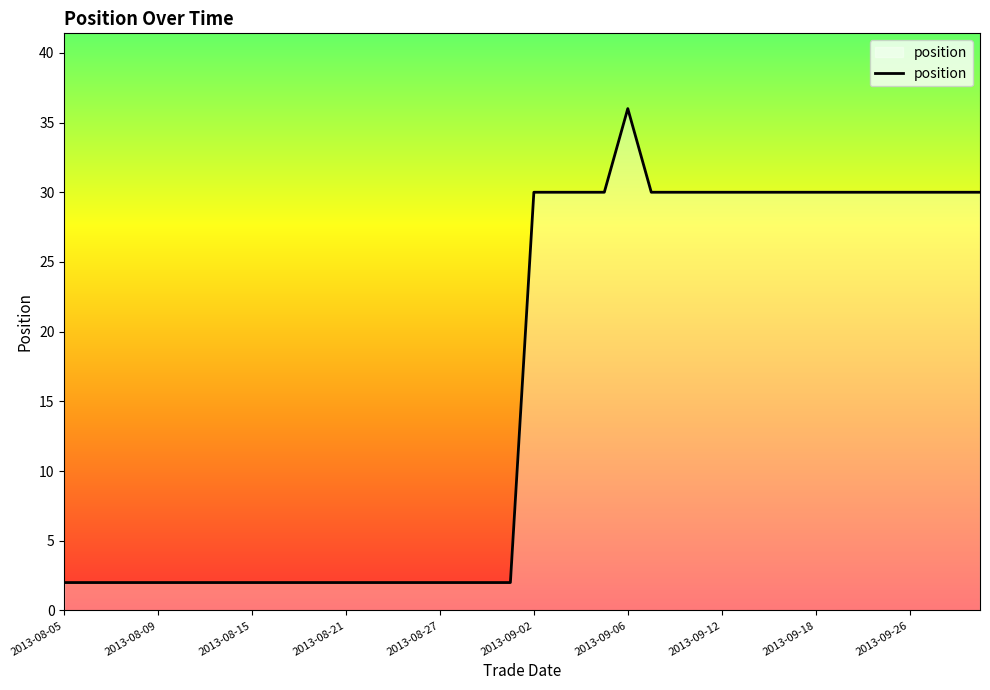

What is the maximum value shown in the chart?

36